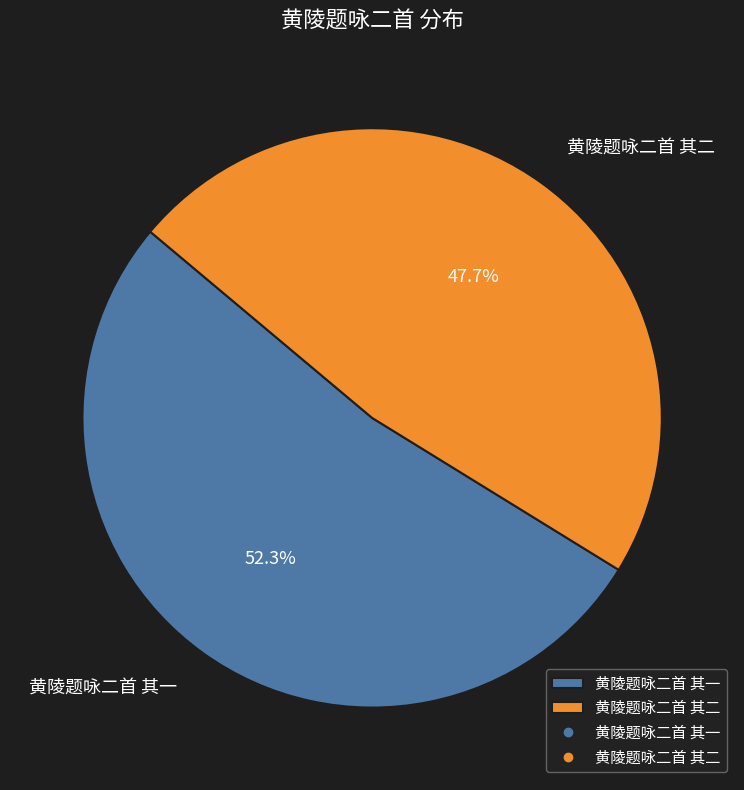

Which has a higher value, 黄陵题咏二首 其一 or 黄陵题咏二首 其二?

黄陵题咏二首 其一